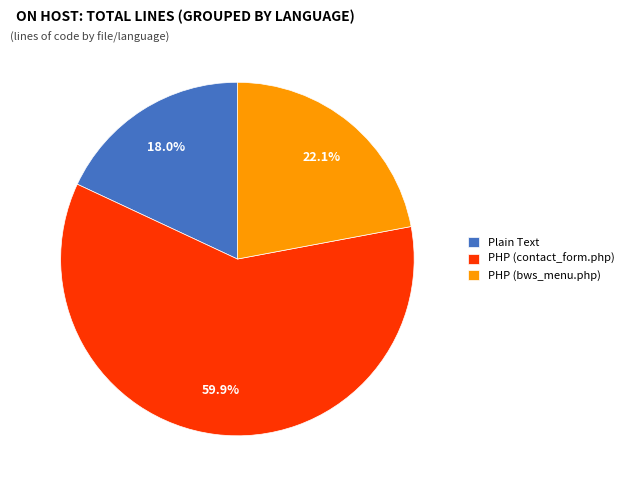

How much of the chart is everything except PHP (contact_form.php)?

40.1%